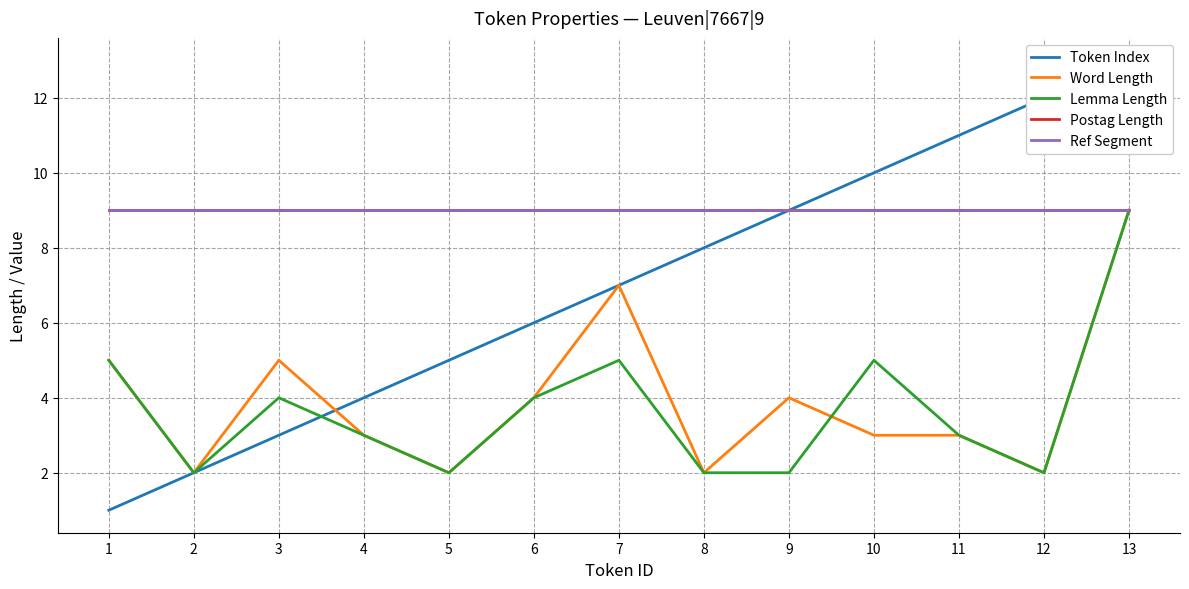

Does the chart display data point markers on the line(s)?

No